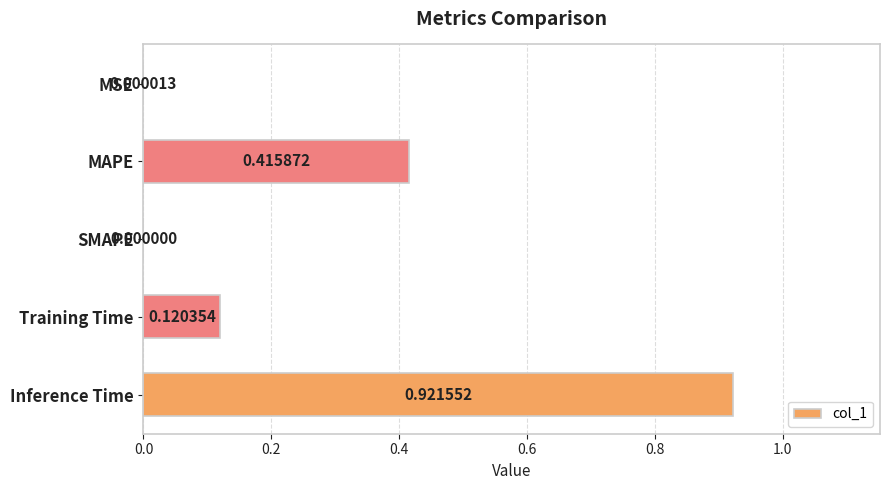

At which category does the chart reach its peak across all series?

Inference Time